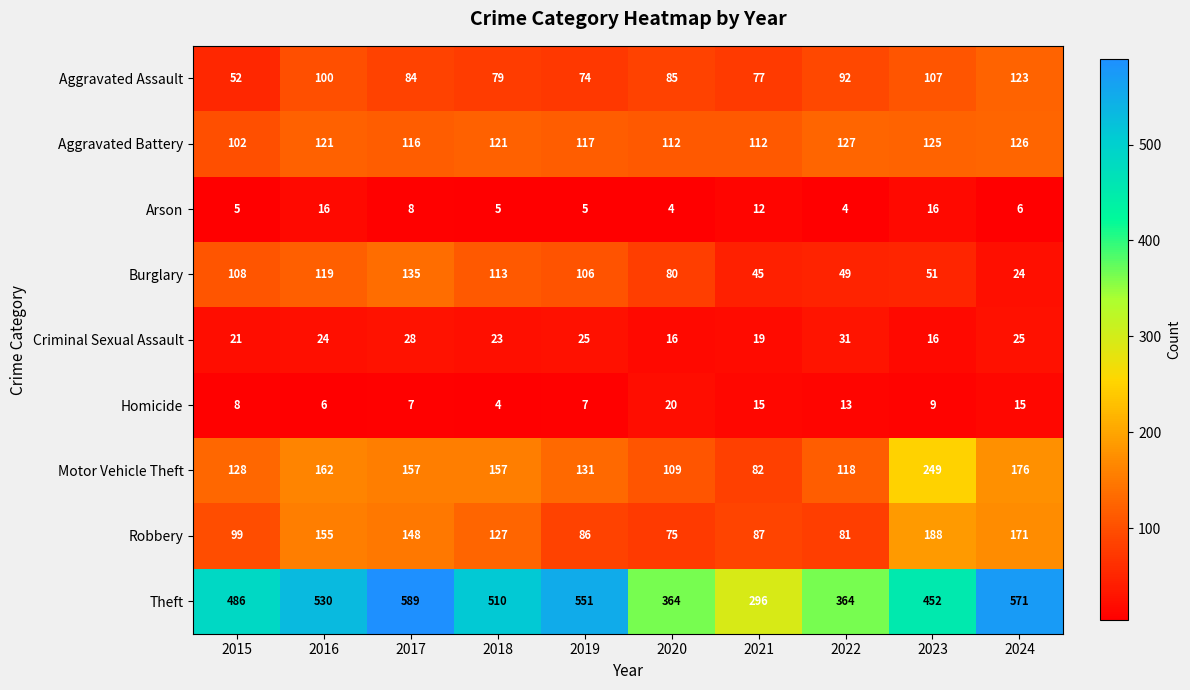

How many distinct data groups are displayed?

9